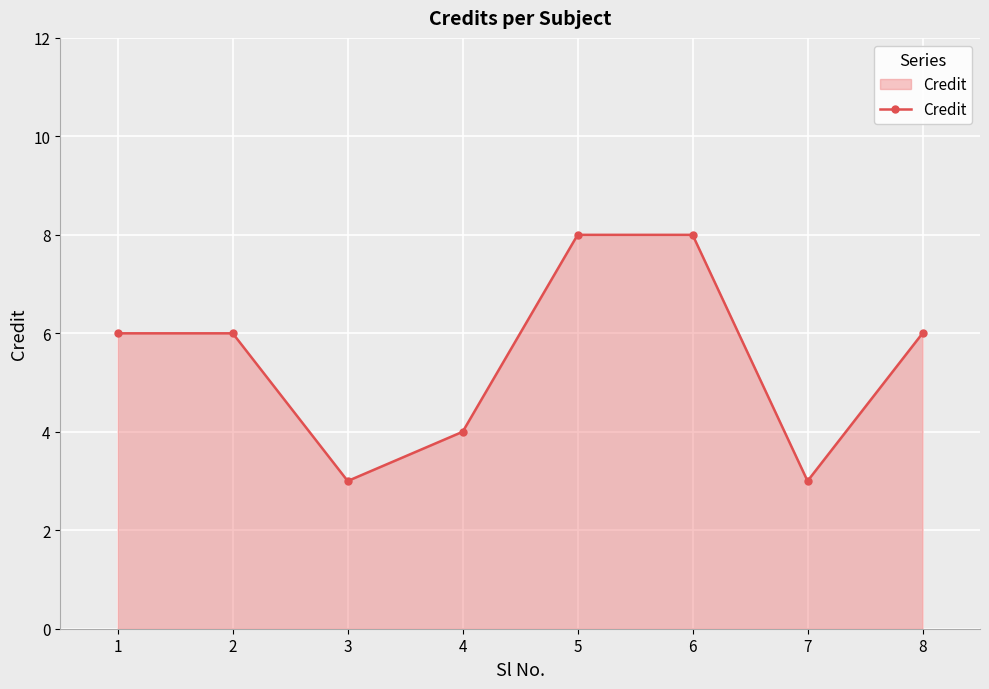

How many lines are shown in the chart?

1